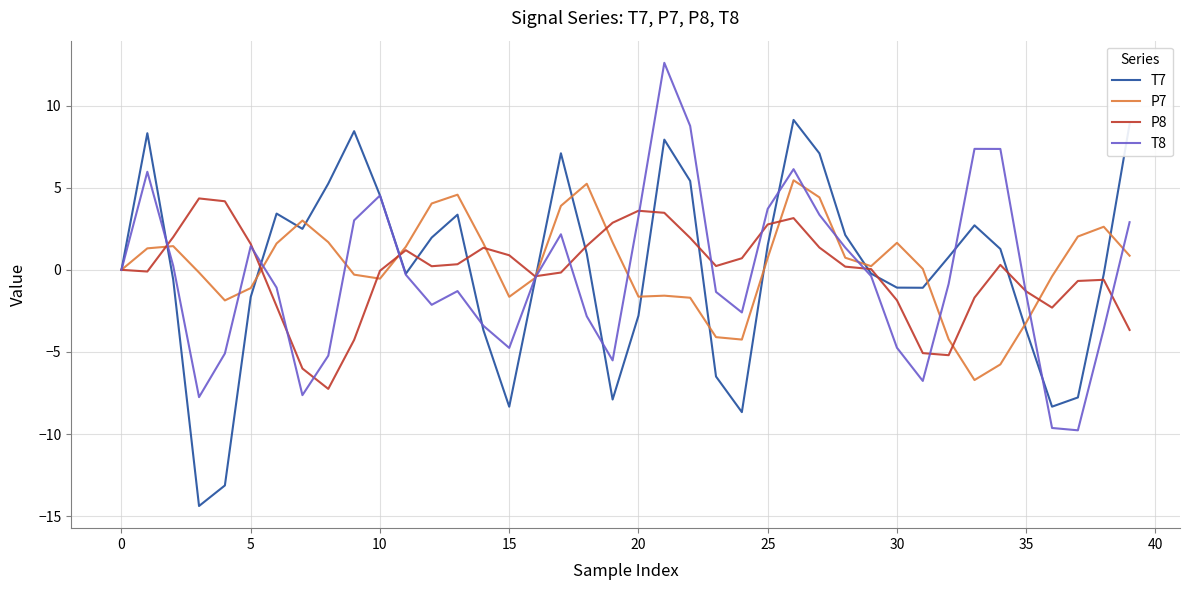

What is the smallest value displayed?

-14.4